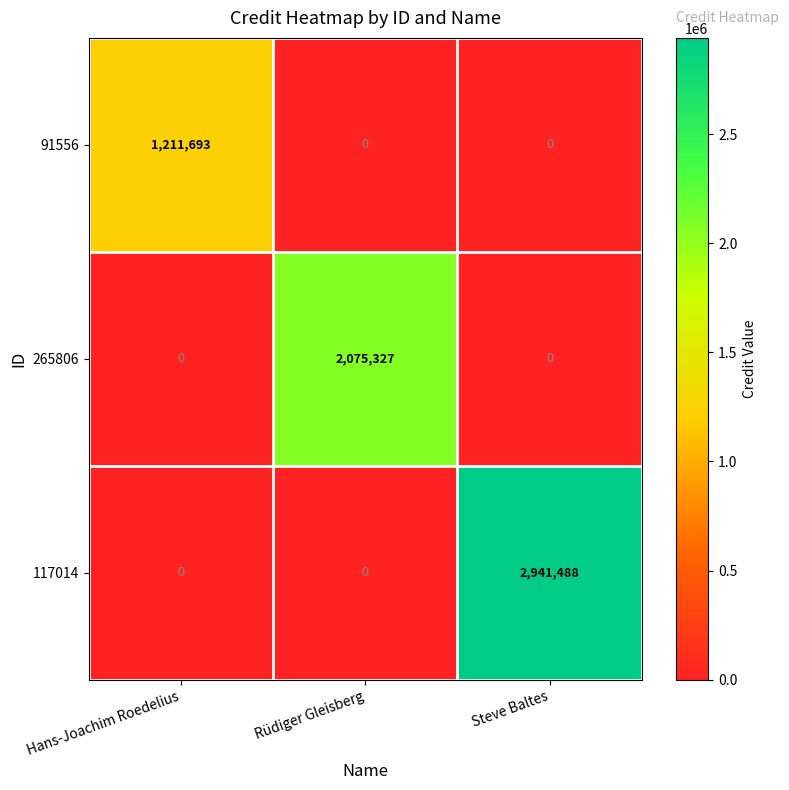

Rank the series by their average value, from highest to lowest.

117014, 265806, 91556